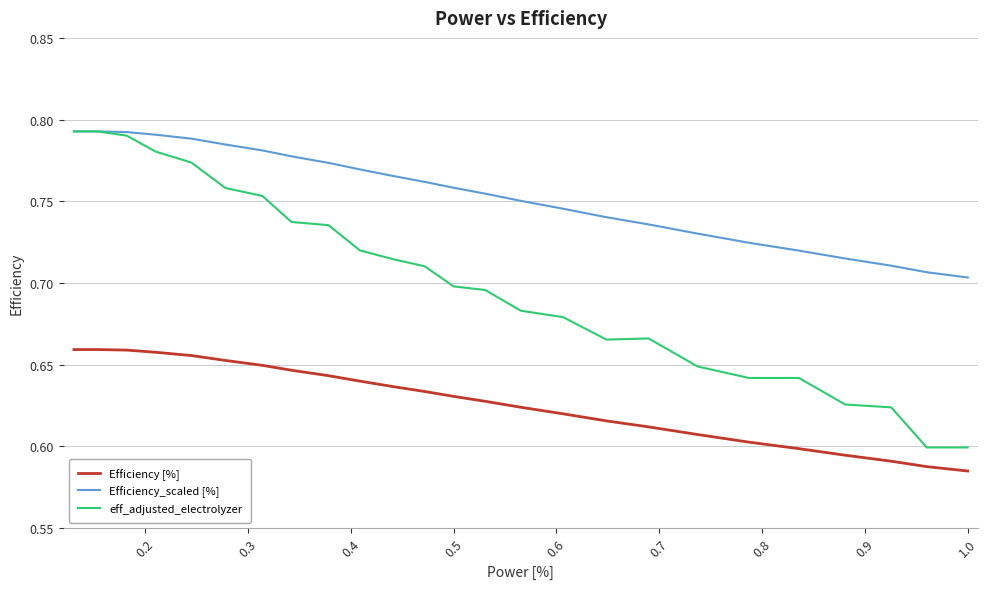

At how many categories does at least one series exceed 0?

25